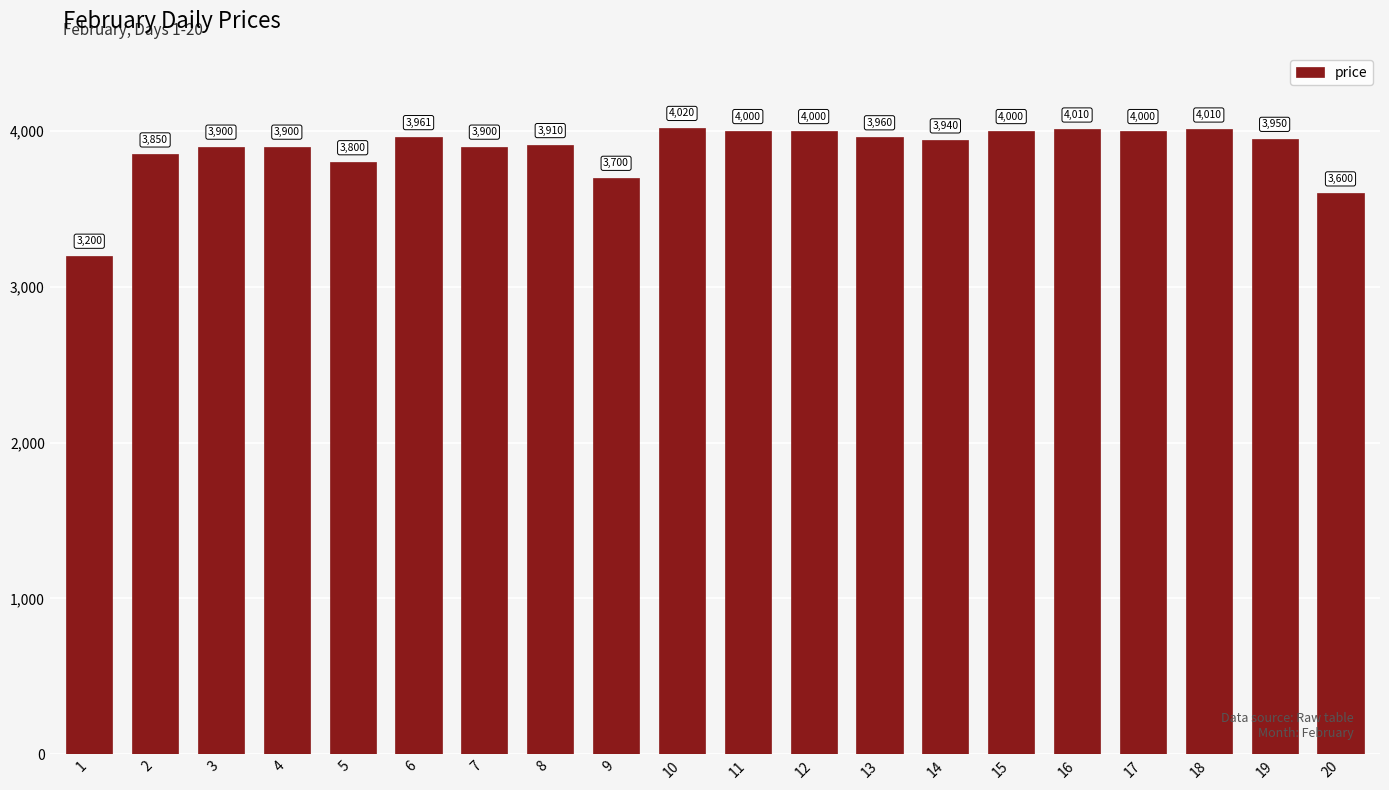

The value at 16 is 1222. True or false?

False